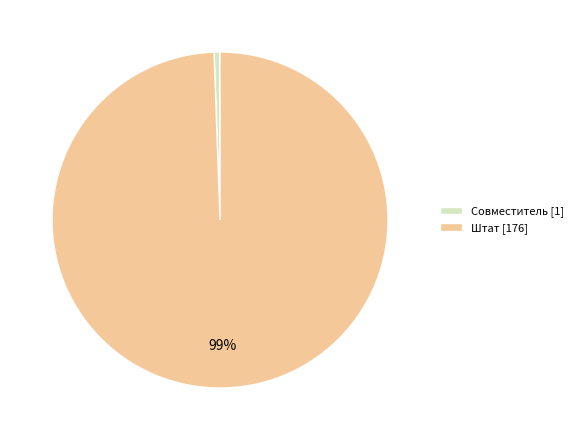

Which slice is the largest?

Штат [176]